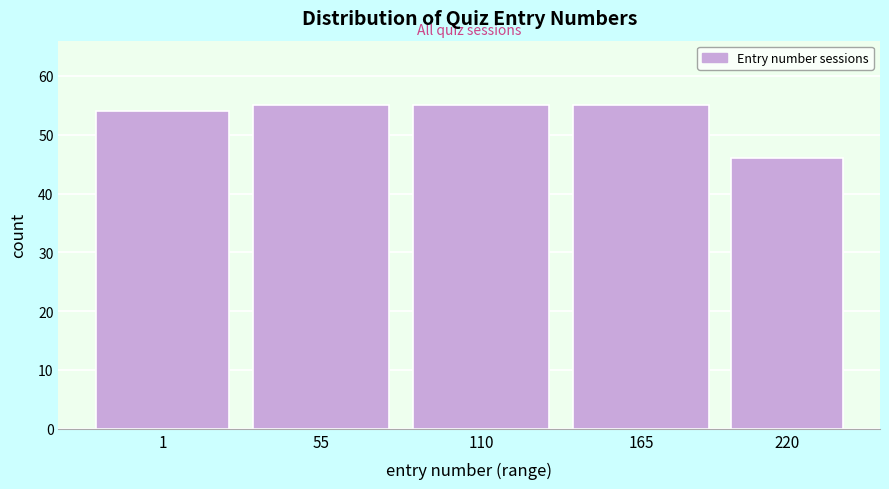

Reading left to right, extract all data points from this chart.

54	55	55	55	46